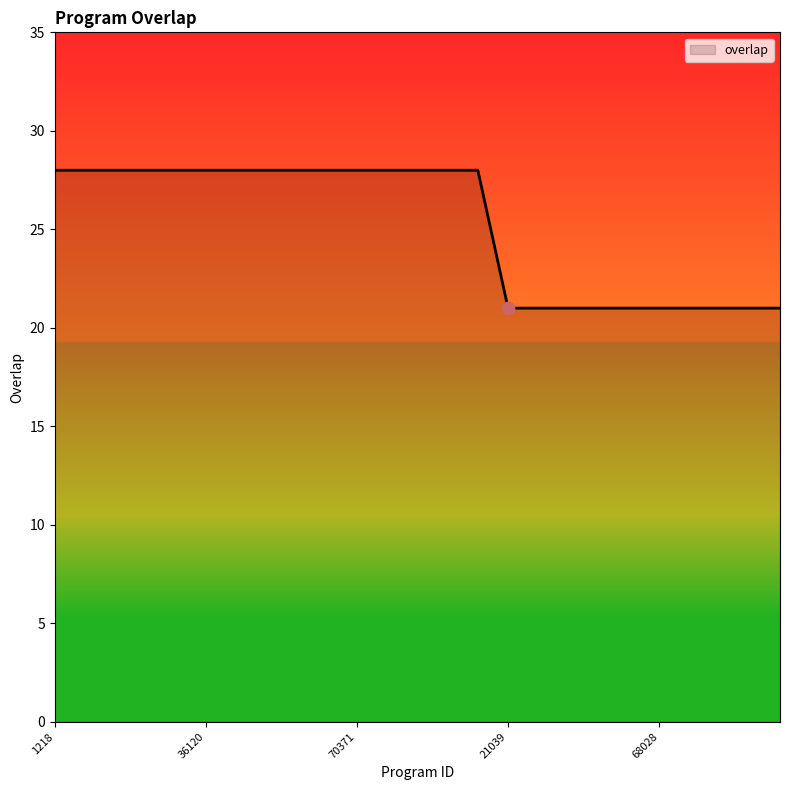

What is the difference between the maximum and minimum values?

7